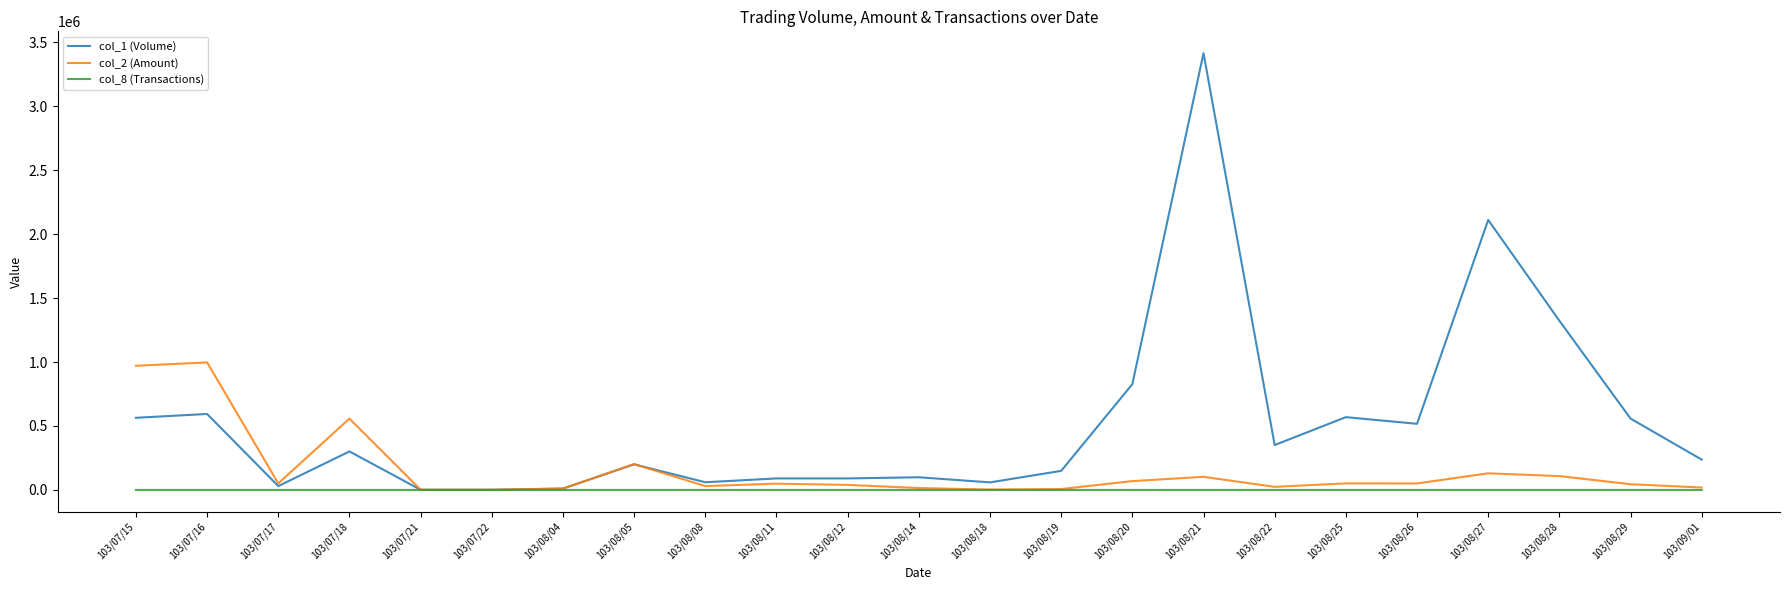

At which label is col_2 (Amount) closest to 499270?

103/07/18